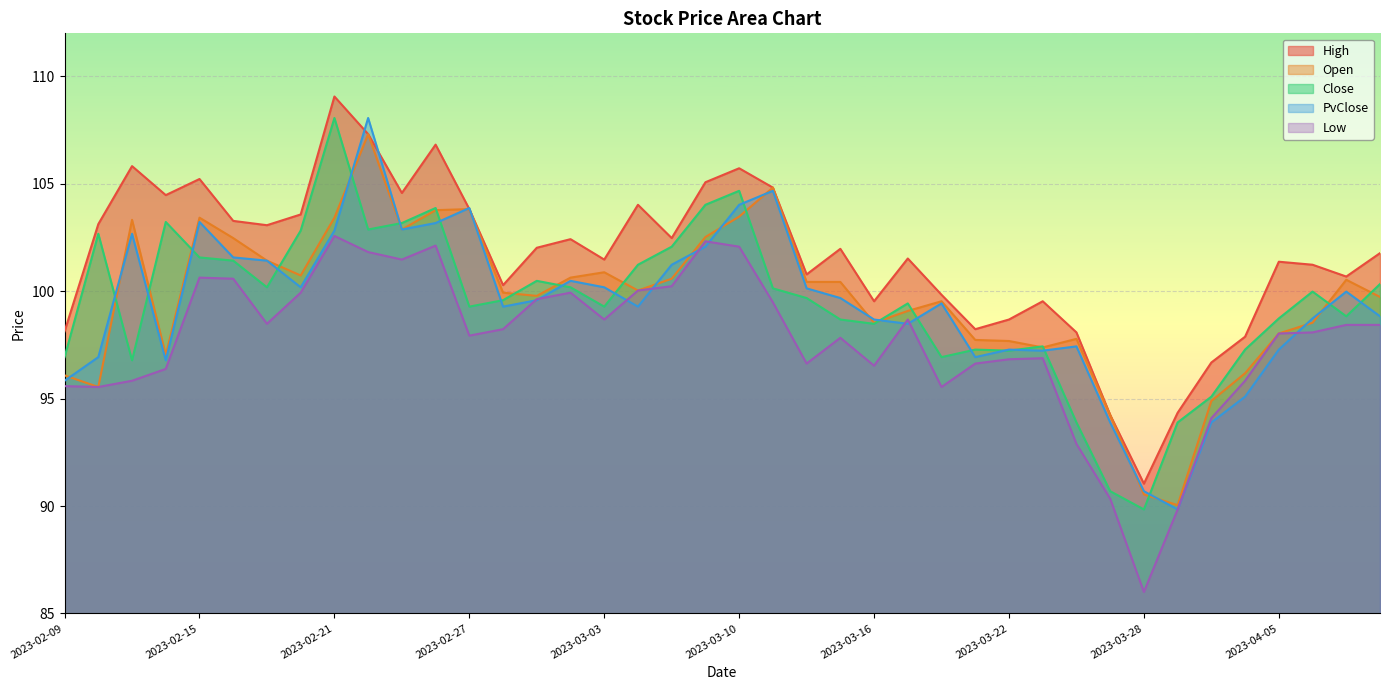

What position from the left is 2023-03-13?

22